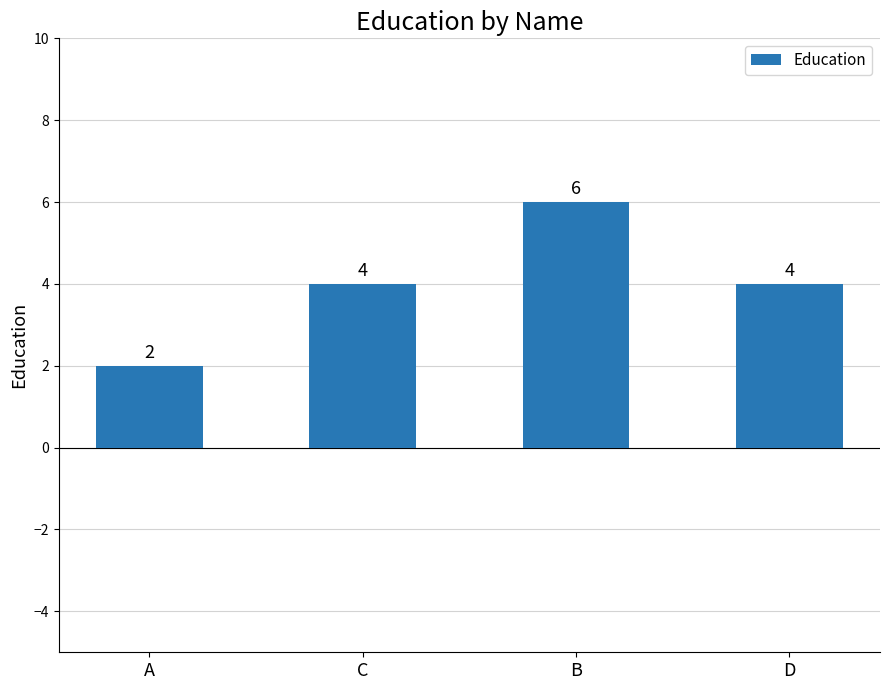

How many categories are shown in the chart?

4